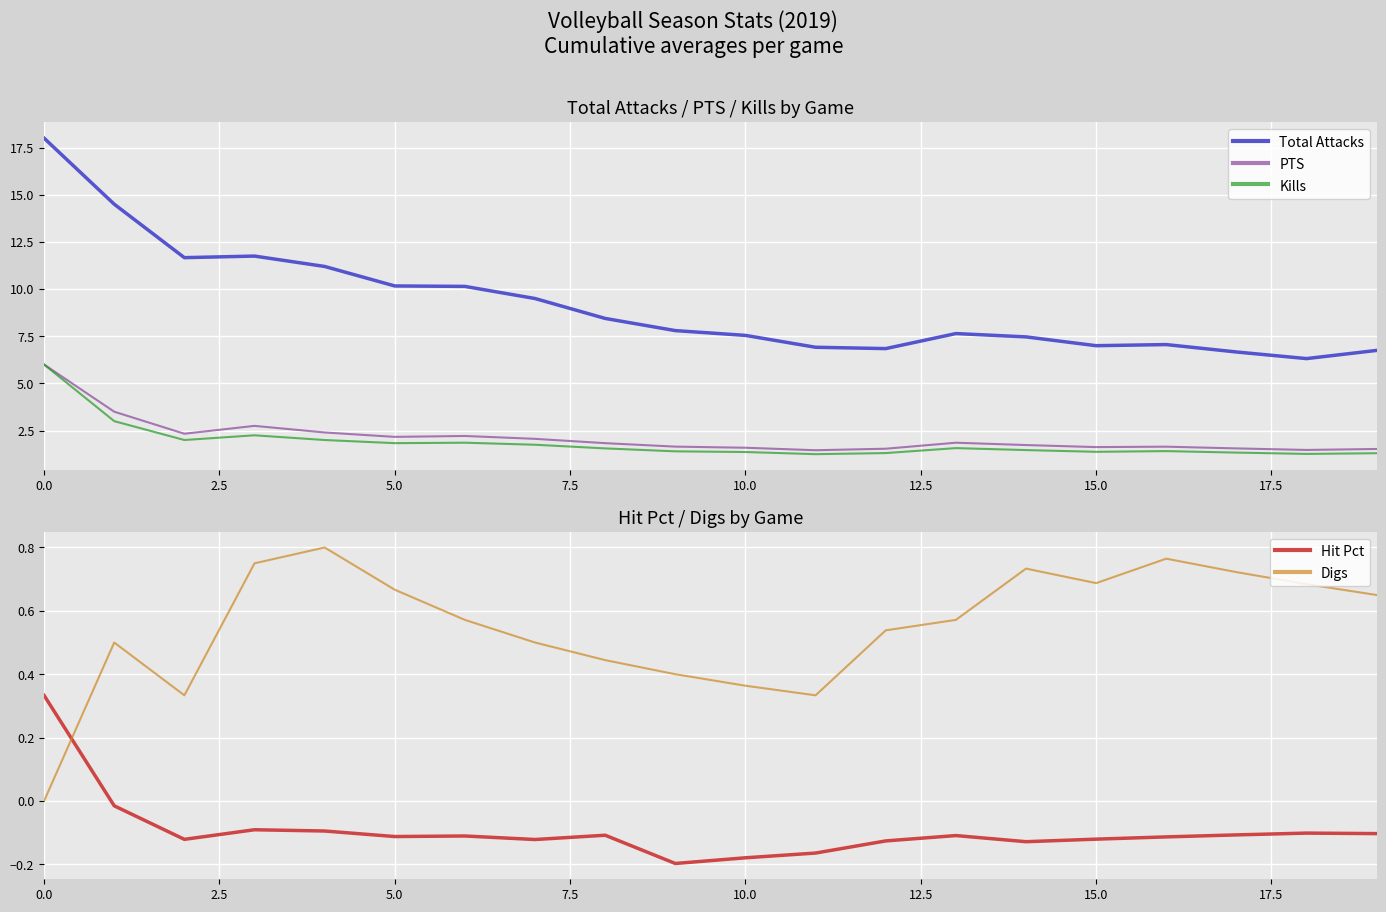

What is the difference between the Kills values at 14 and 18?

0.2